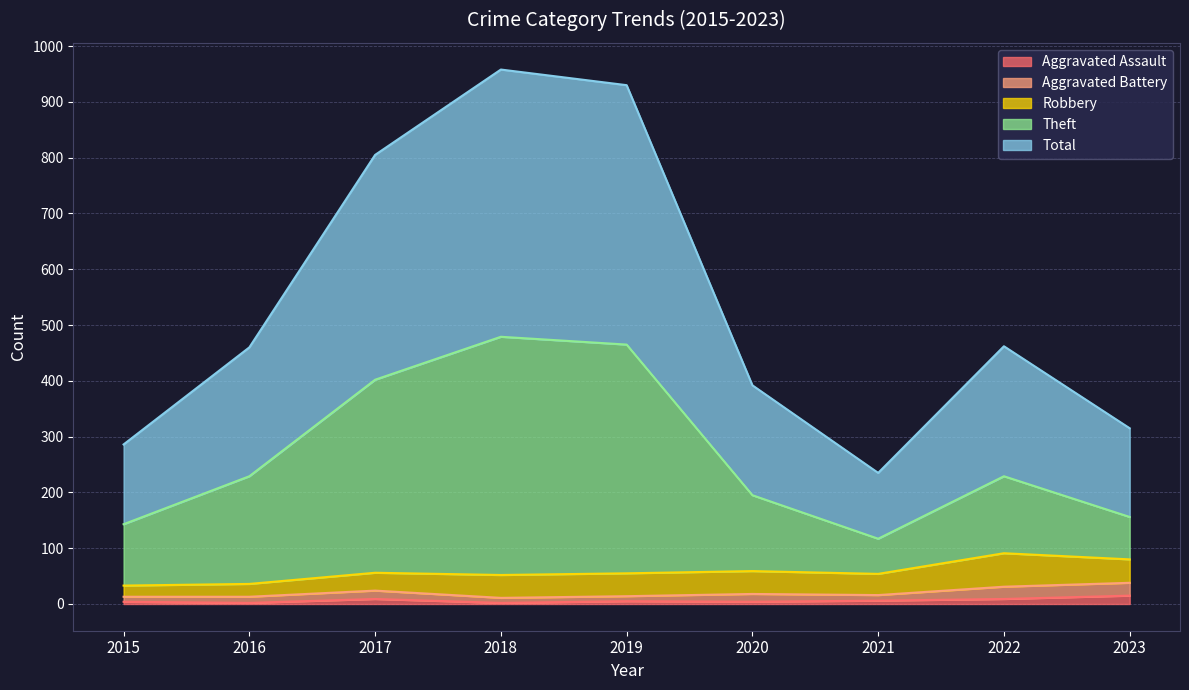

True or false: Aggravated Assault has a value of 9 at 2017.

True